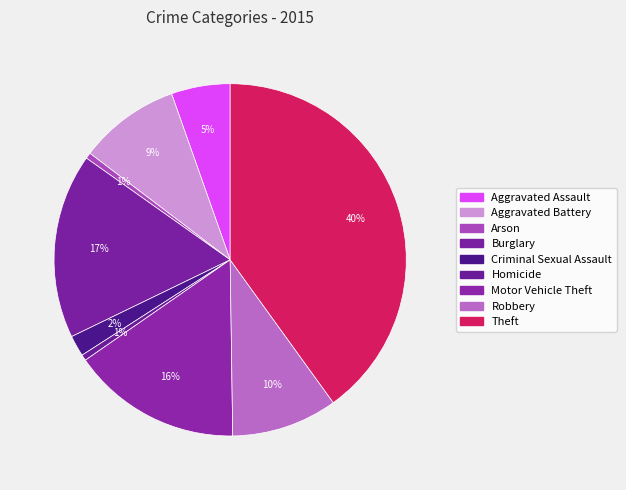

Is it true that Motor Vehicle Theft is 6% of the pie?

False